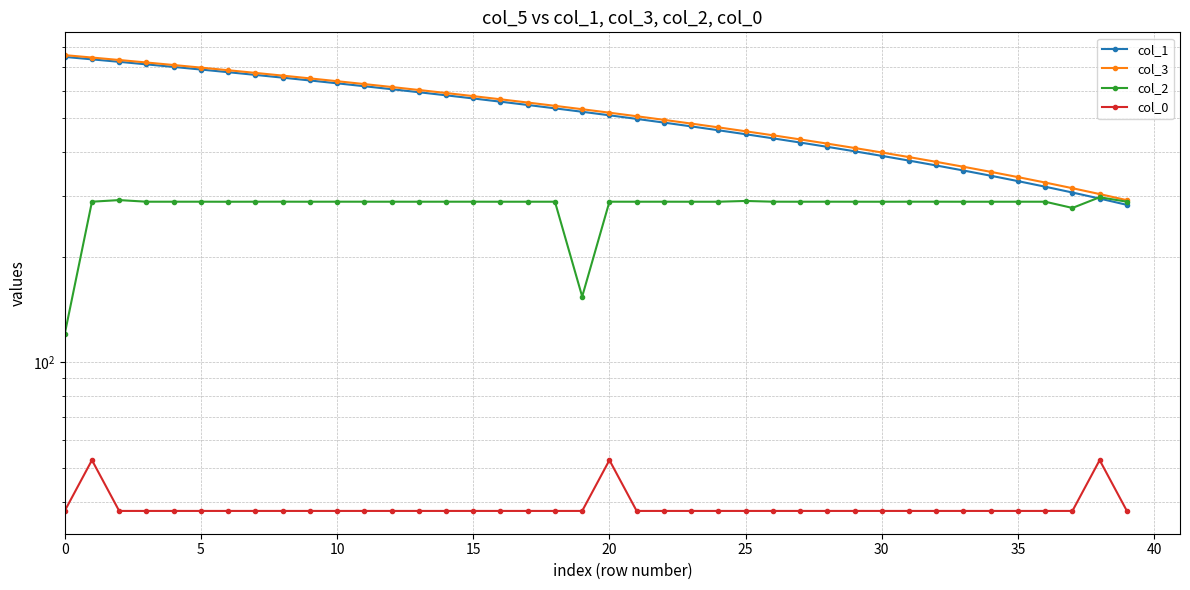

Rank the series by their maximum value, from highest to lowest.

col_3, col_1, col_2, col_0